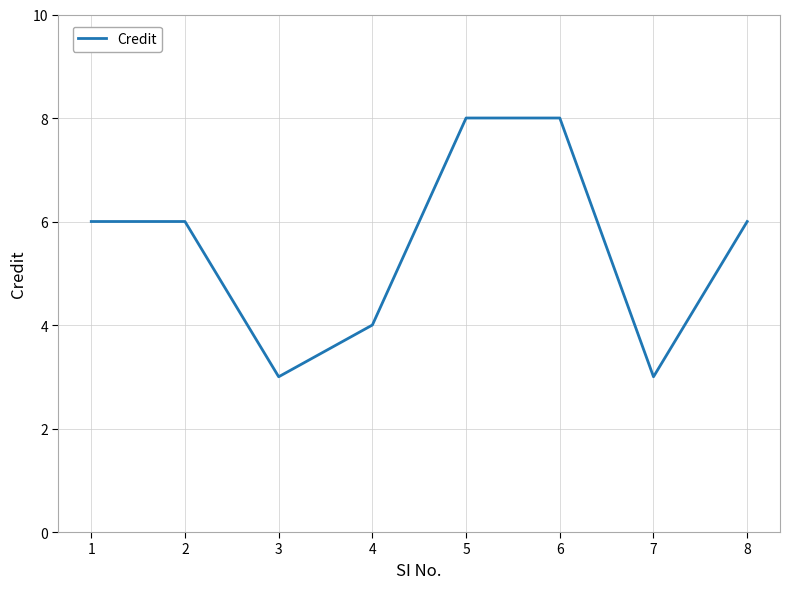

True or false: there are more than 2 points higher than both neighbors.

False